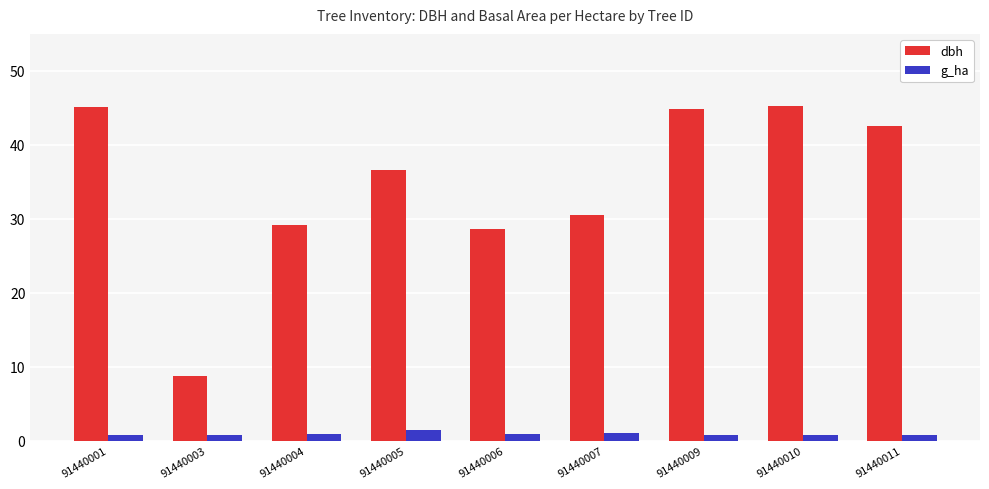

Where does the dbh series first go above 36?

91440001